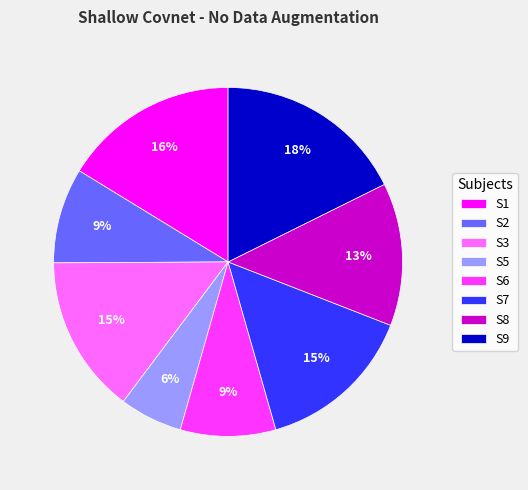

What percentage is the S5 slice, to the nearest percent?

6%